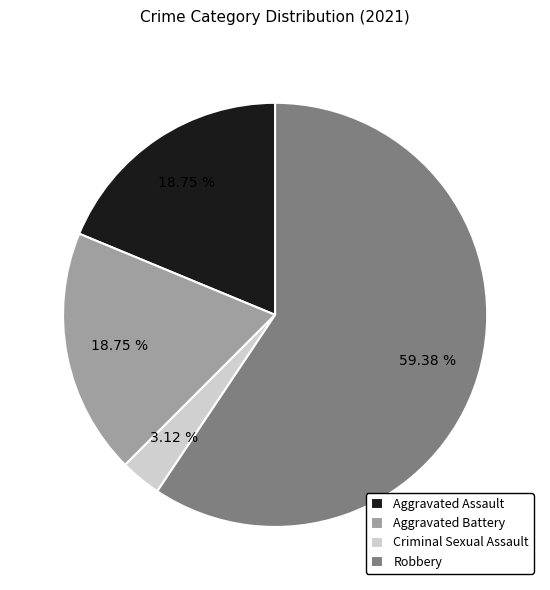

Approximately how many times larger is the value at Aggravated Battery compared to Criminal Sexual Assault?

6.0